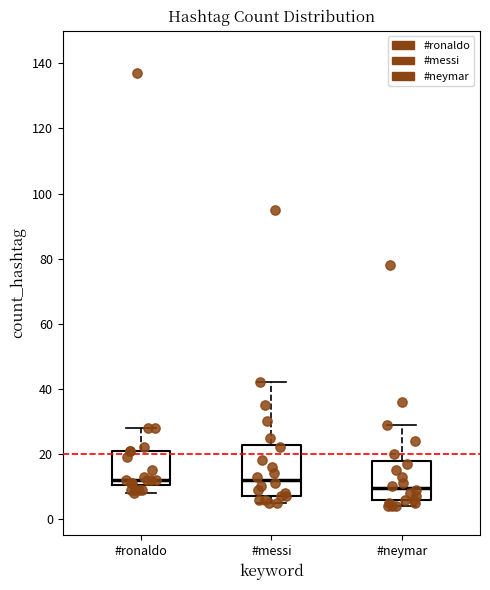

Reading left to right, transcribe this box plot: for each box, give where its median line is, the range the box spans, and where its two whiskers end, as read against the y-axis. The values are not printed on the chart, so give them approximately, as read against the axis.

#ronaldo: median 12, box 10 to 22, whiskers 8 to 28
#messi: median 12, box 8 to 22, whiskers 6 to 42
#neymar: median 10, box 6 to 18, whiskers 4 to 30